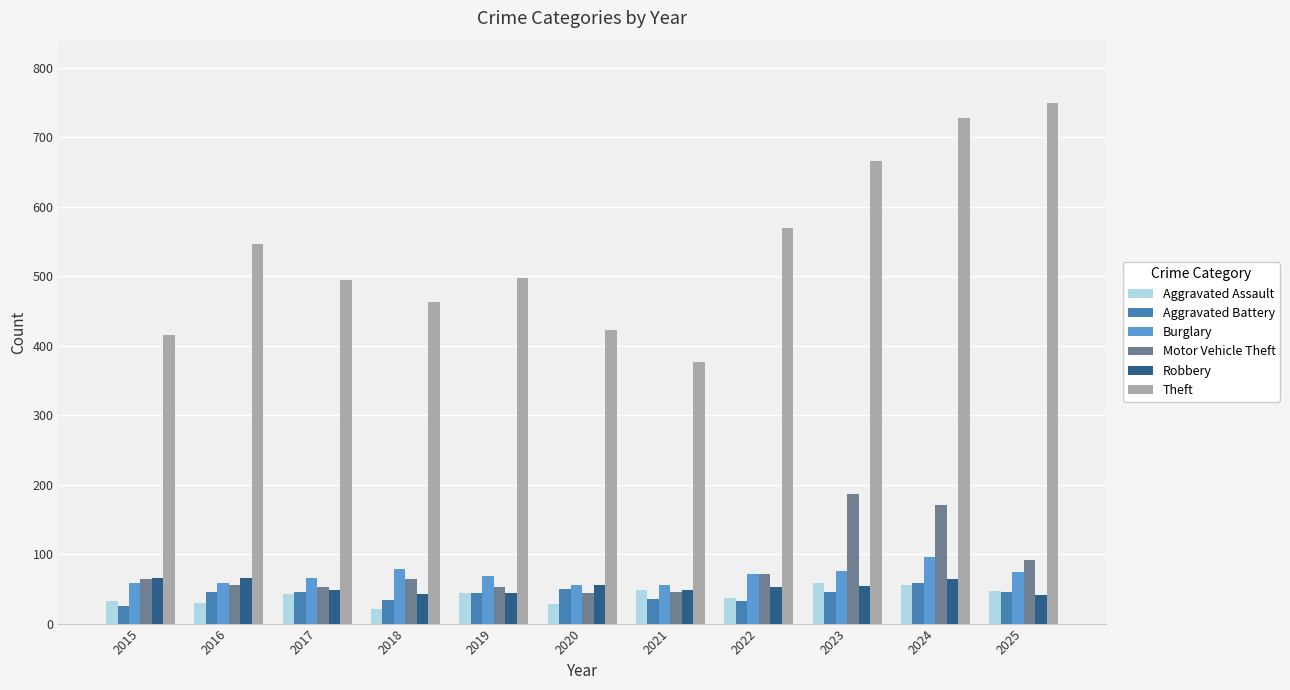

Is it true that Motor Vehicle Theft equals 52 at 2019?

True